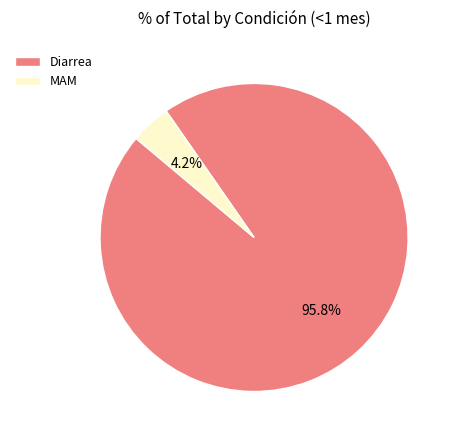

To the nearest percent, what is the difference between the Diarrea and MAM slice percentages?

92%